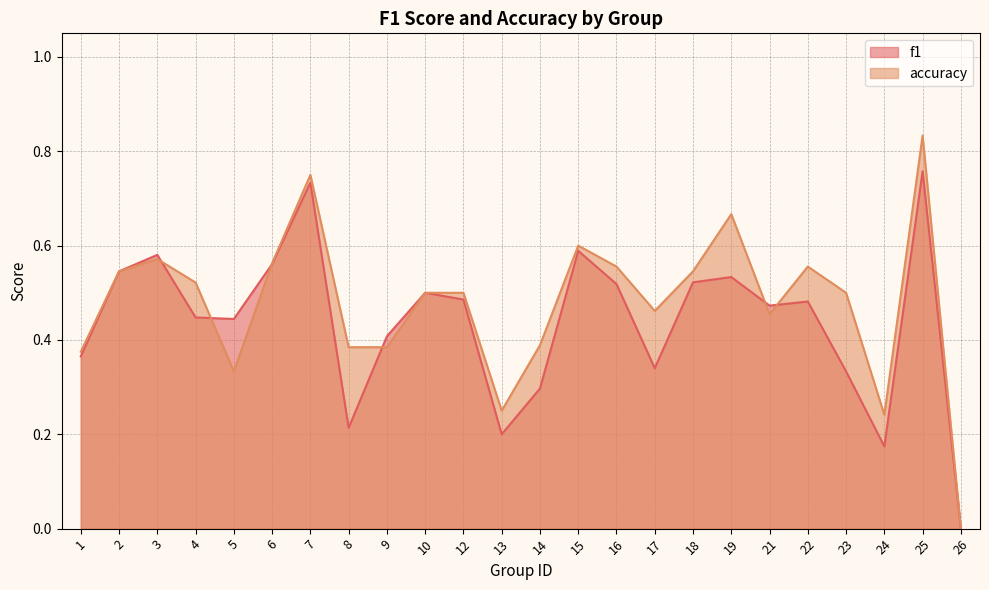

True or false: f1 and accuracy cross at least once.

True